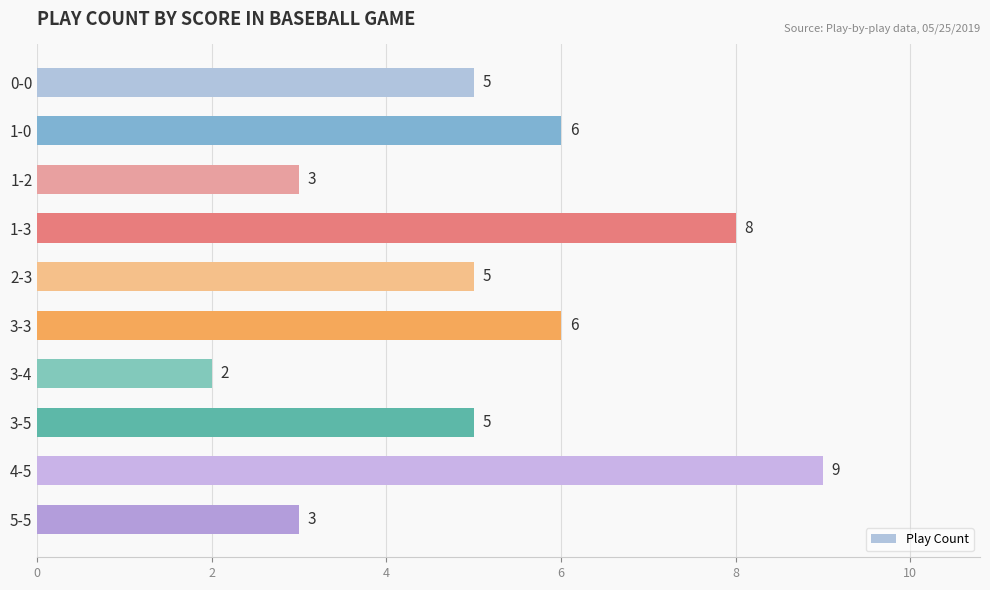

At which category does the chart reach its minimum across all series?

3-4